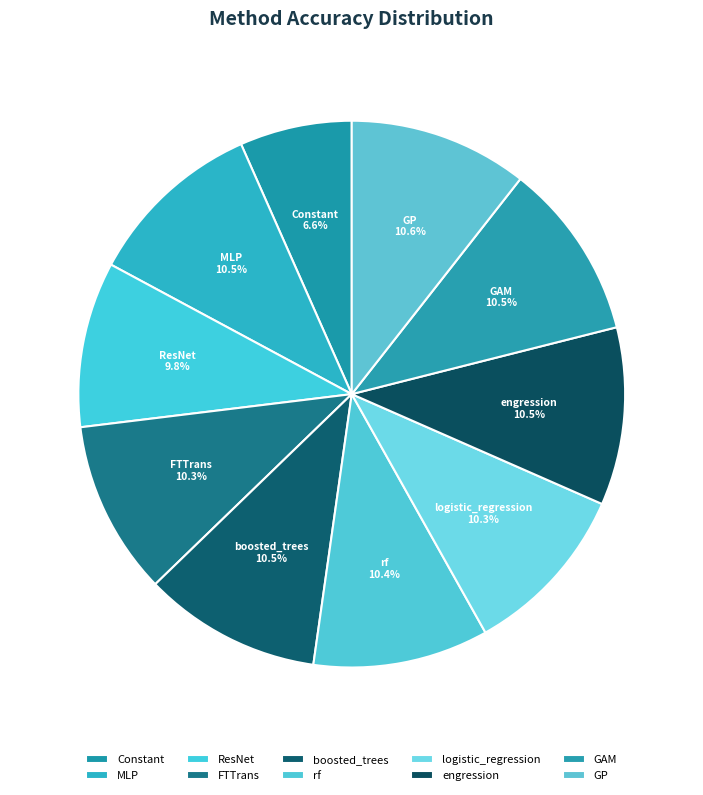

What is the smallest slice in the pie chart?

Constant